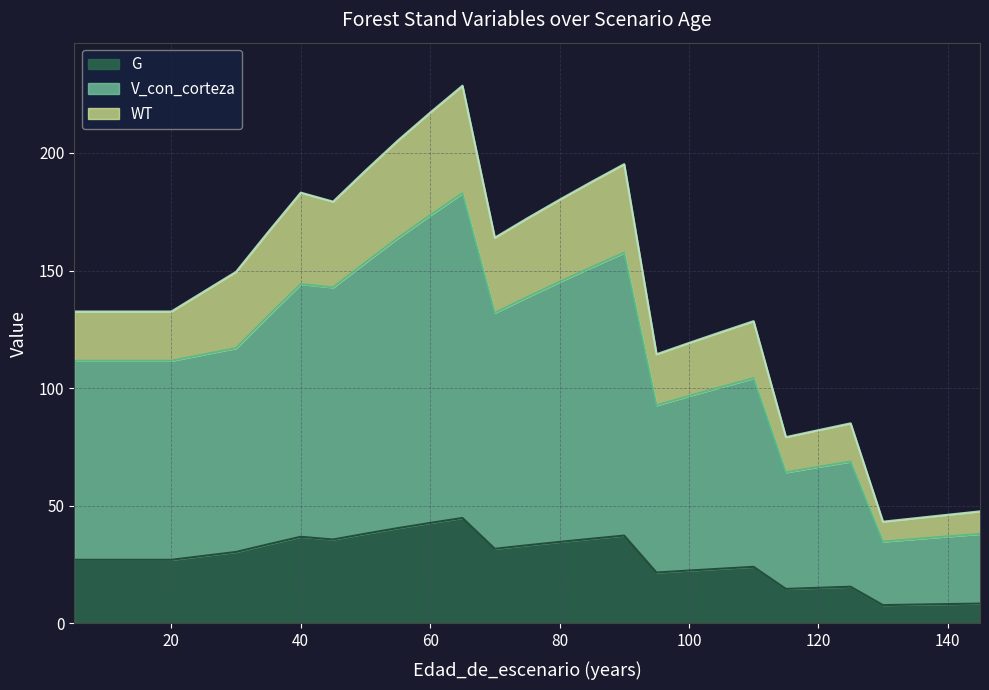

How many distinct data groups are displayed?

3